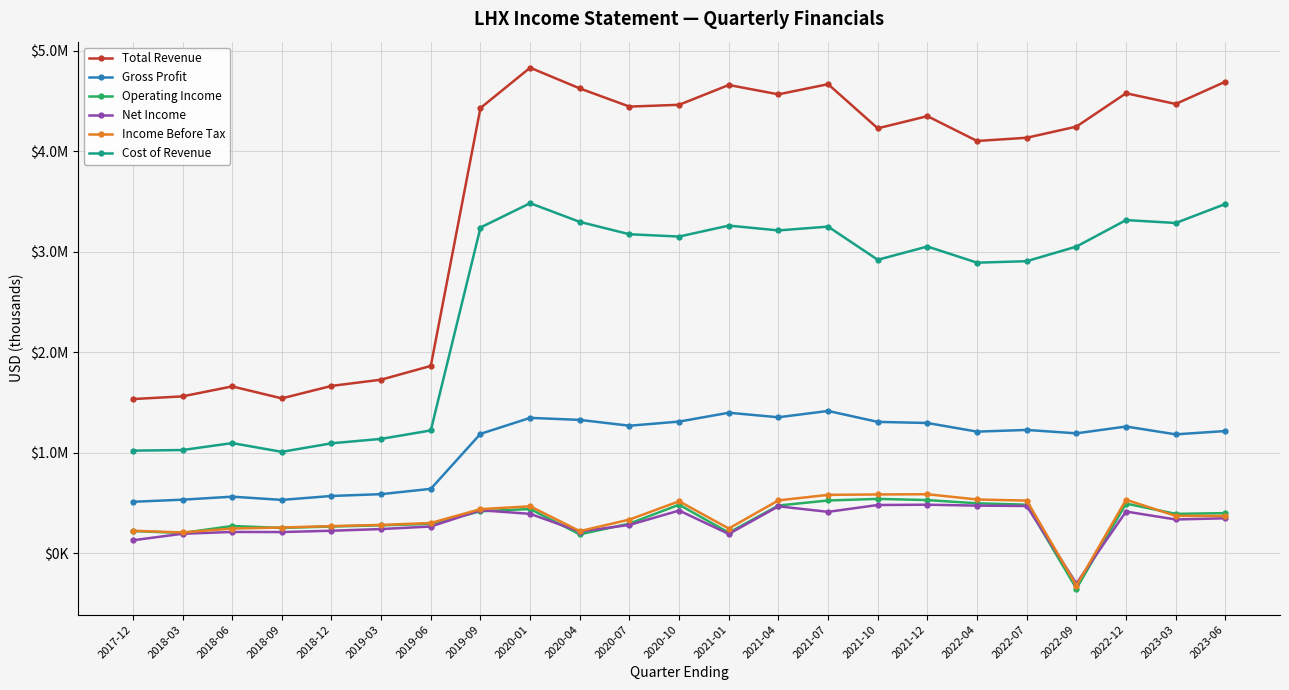

List the series in order of their peak value, highest first.

Total Revenue, Cost of Revenue, Gross Profit, Income Before Tax, Operating Income, Net Income